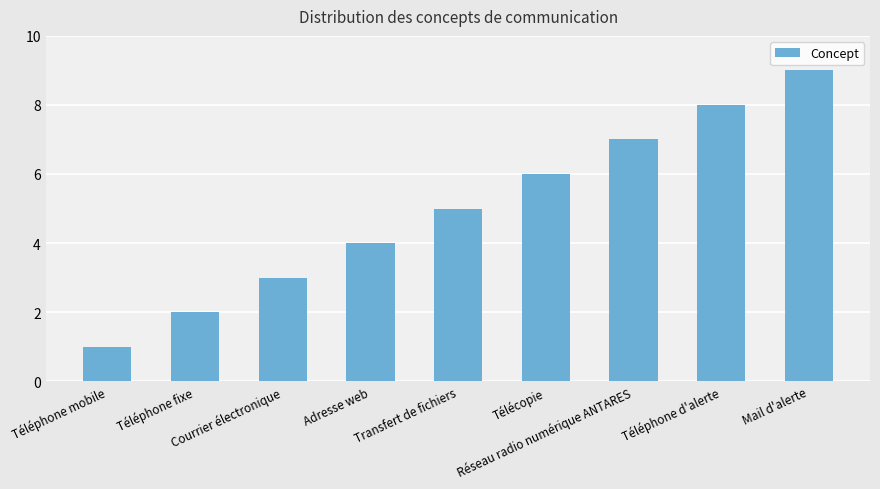

How many bars are there in total?

9